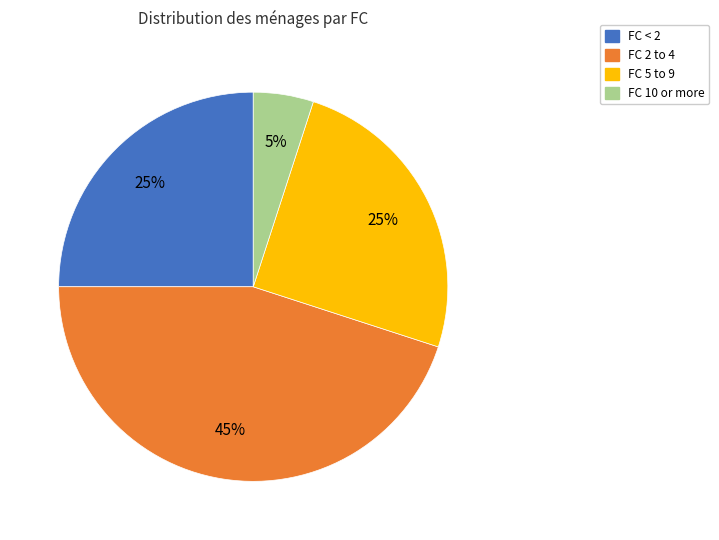

Which category has the smallest portion of the pie?

FC 10 or more